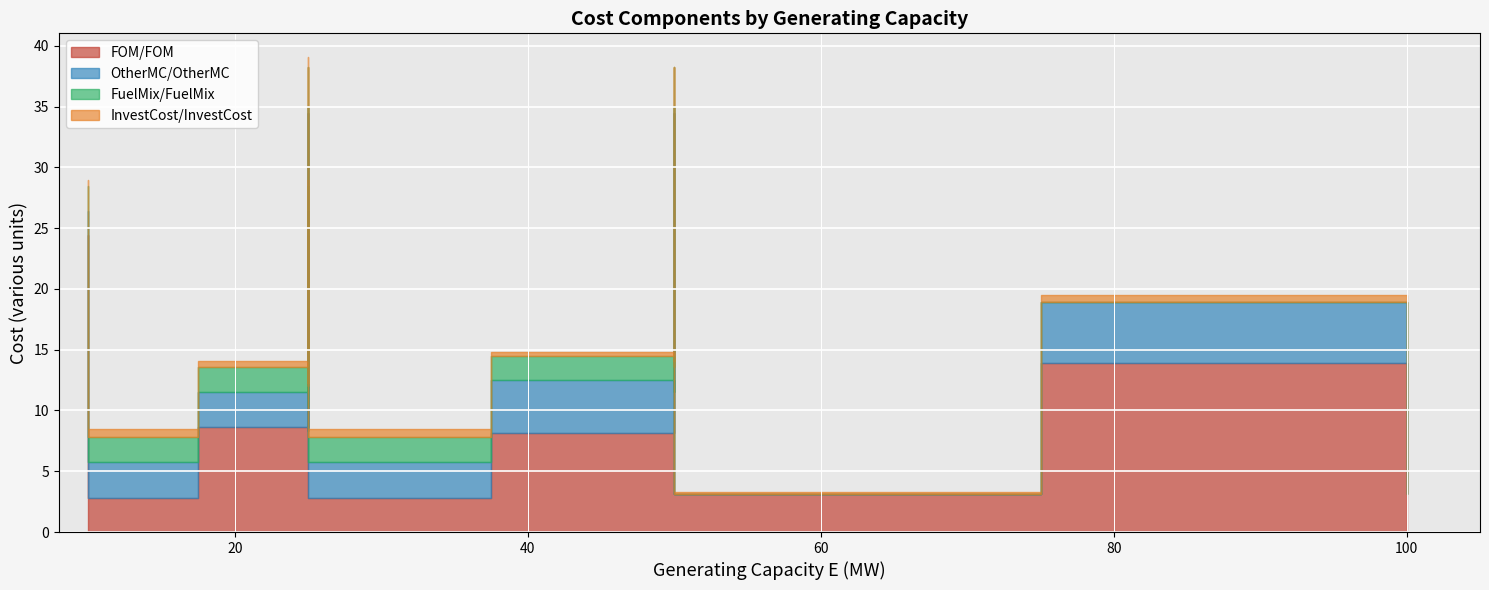

True or false: FOM/FOM and InvestCost/InvestCost cross at least once.

False